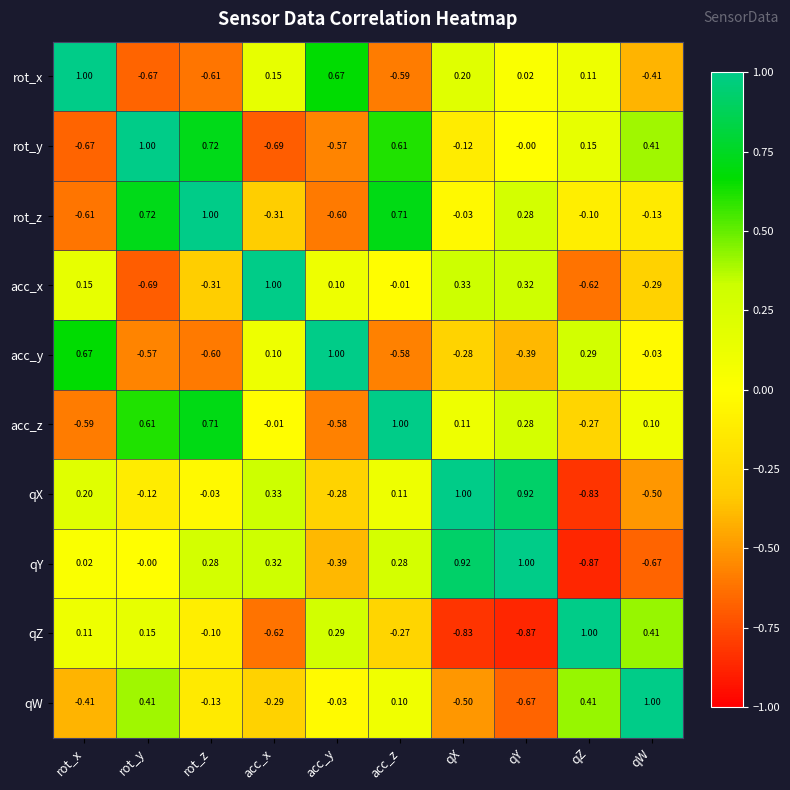

Which category has the lowest value in the qX series?

qZ